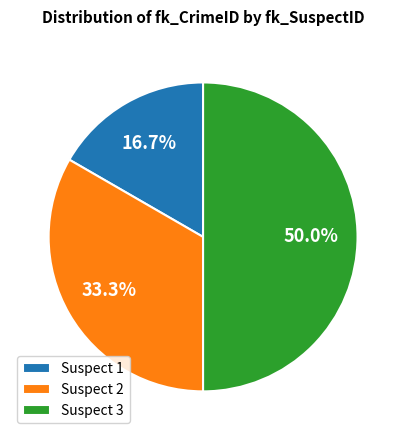

How many slices are in this pie chart?

3